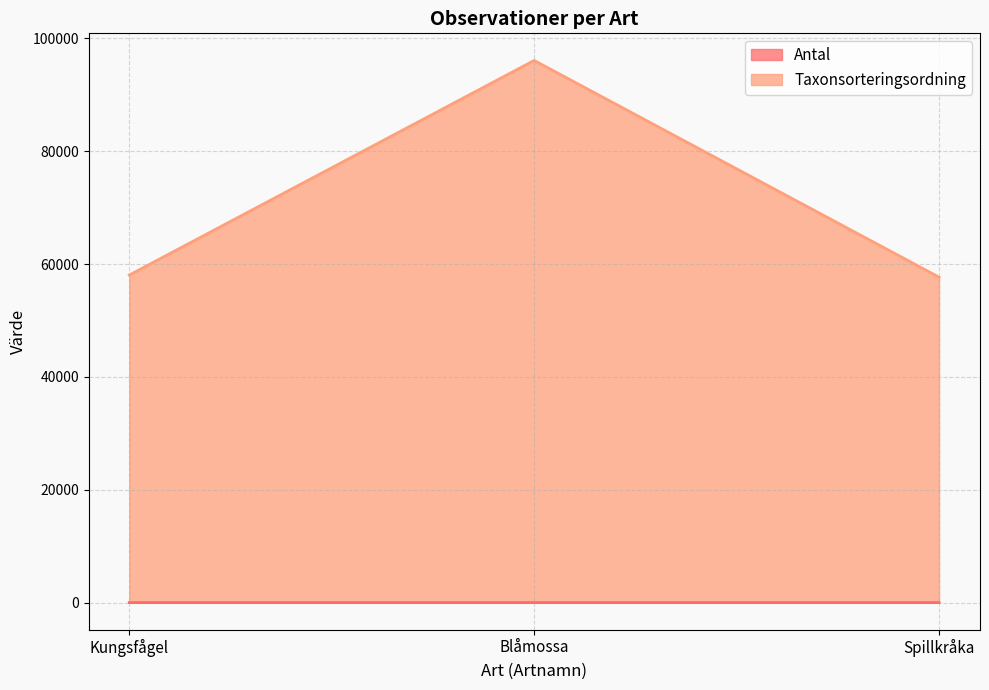

What is the difference between the second highest and minimum values in the Taxonsorteringsordning series?

373